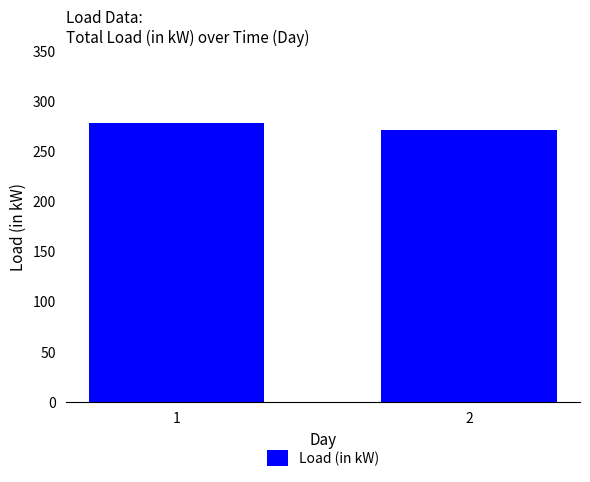

At which label is the value closest to 274?

2